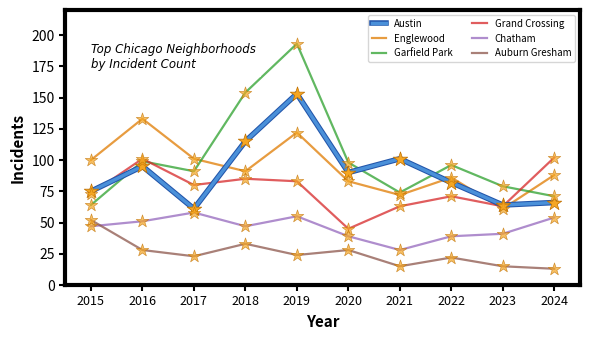

What is the spread (max minus min) of values at 2021?

86